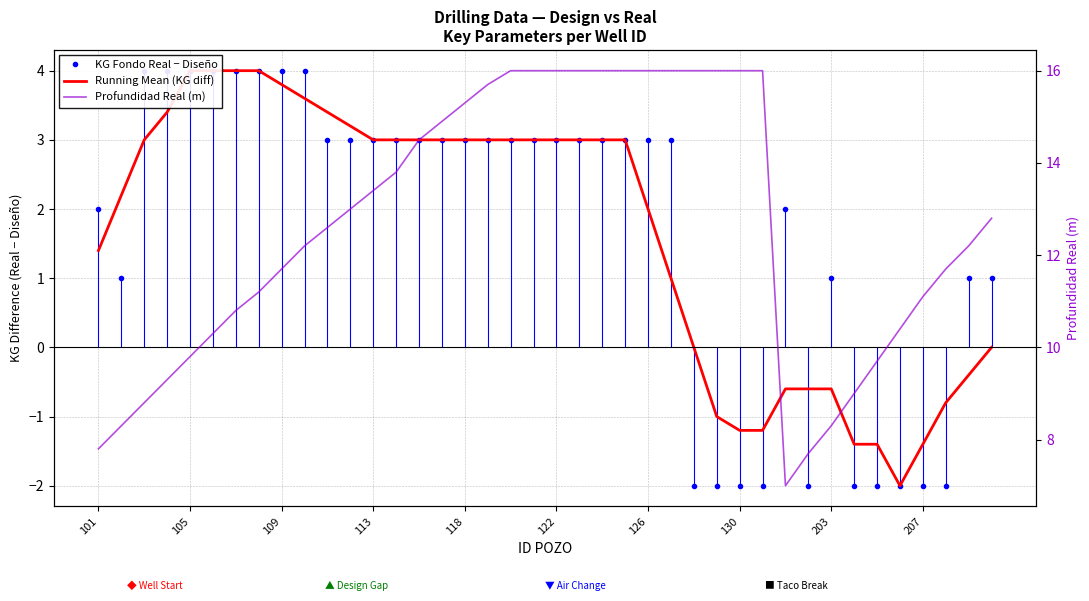

What is the sum of all Profundidad Real (m) values?

505.3